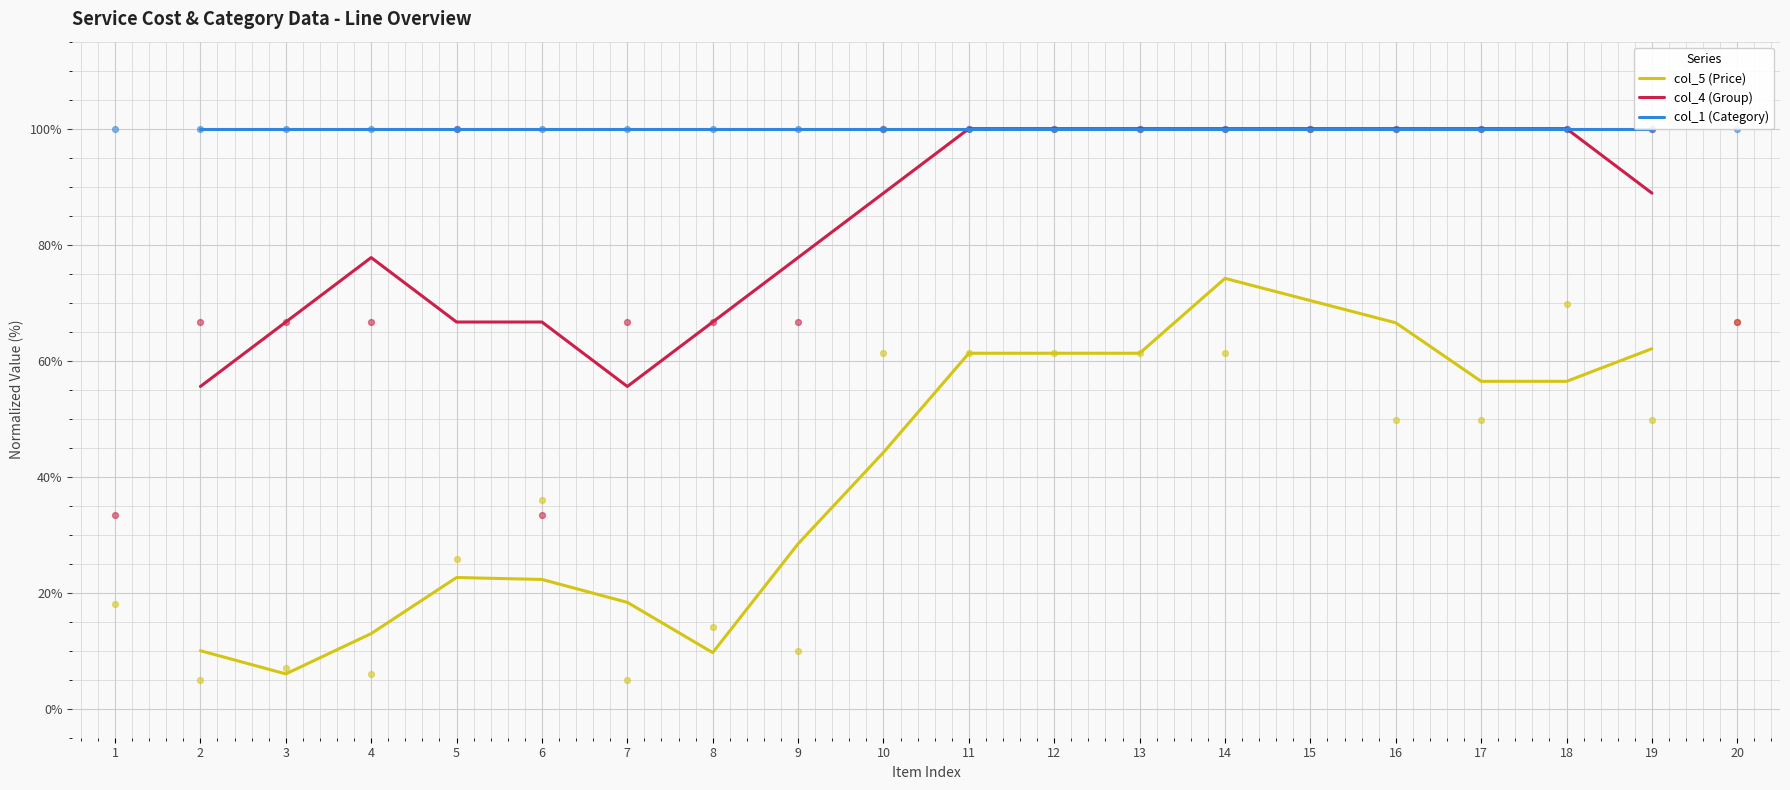

Which series has the largest total across all categories?

col_1 (Category)